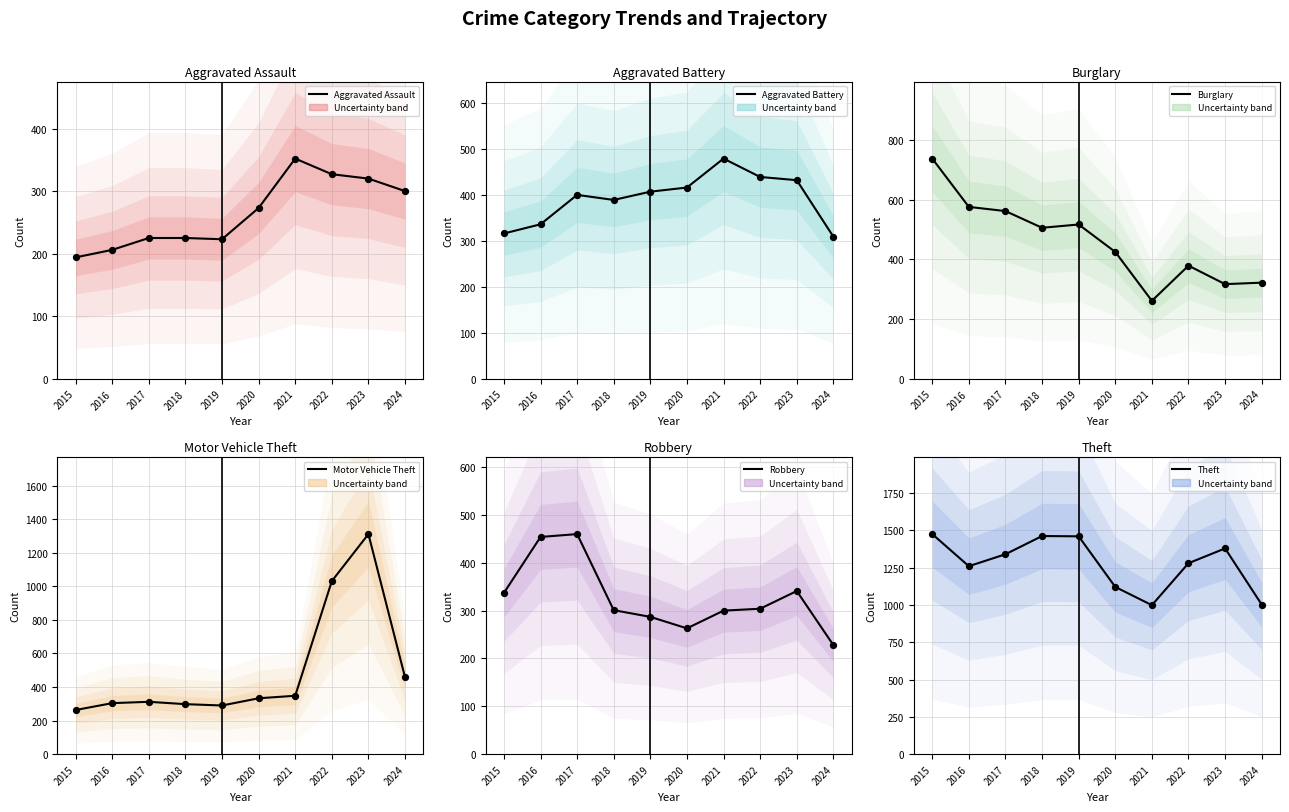

Which series has the largest Y range (max minus min)?

Motor Vehicle Theft